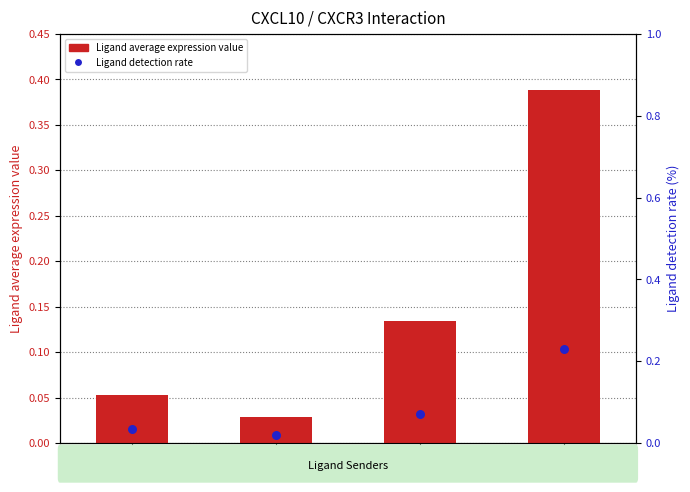

Which series contains the lowest Y value?

Ligand detection rate